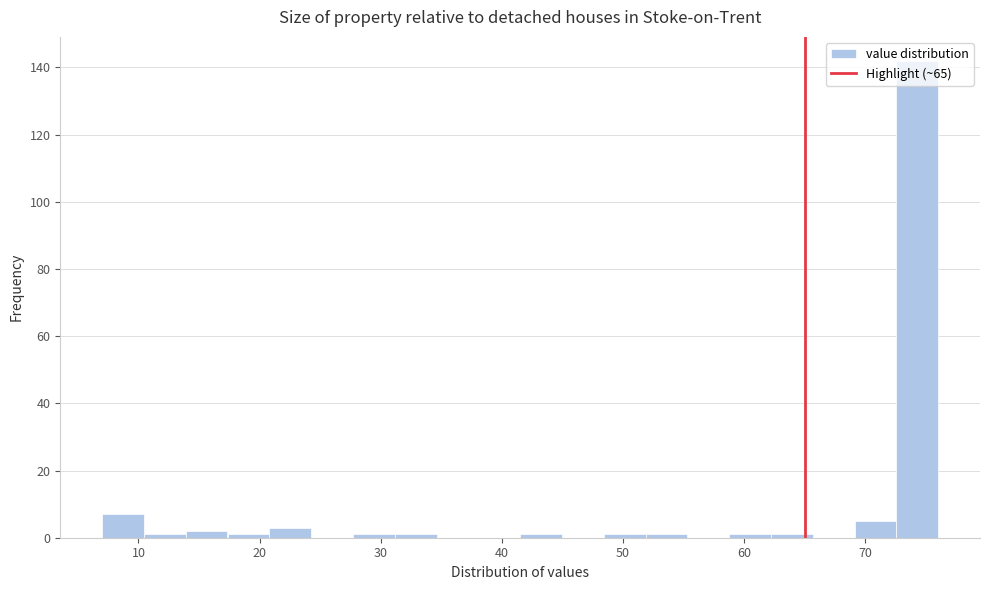

Around what value on the x-axis is the tallest bar? Give the approximate position of its centre, as read against the axis.

74